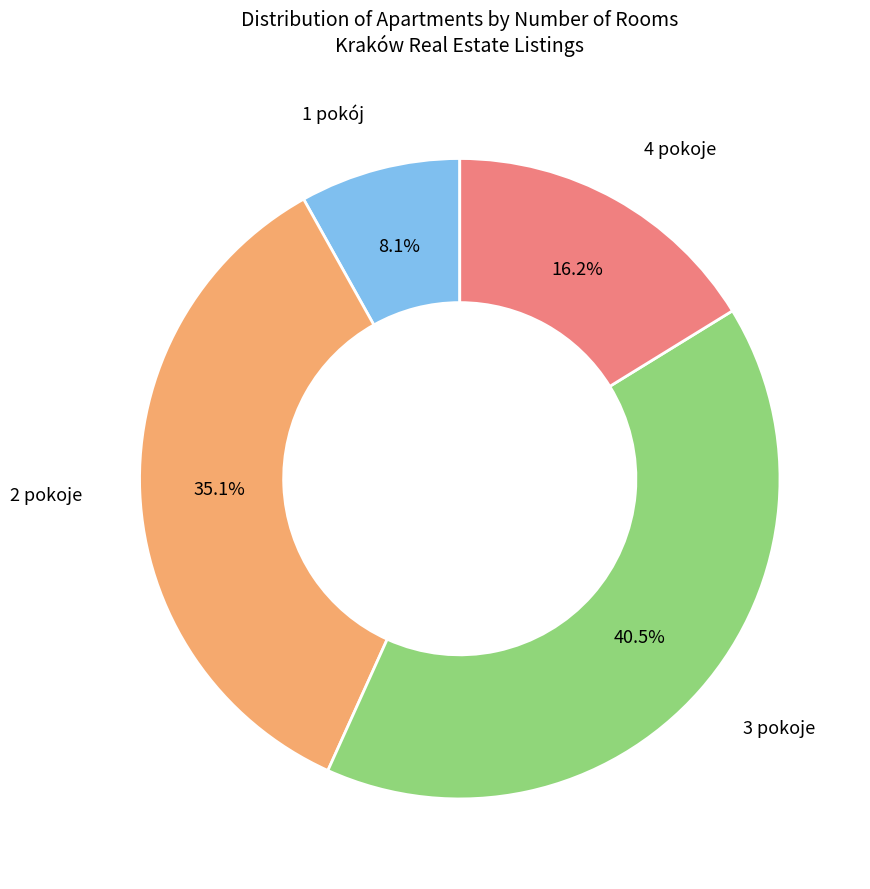

Between 3 pokoje and 1 pokój, which is larger?

3 pokoje